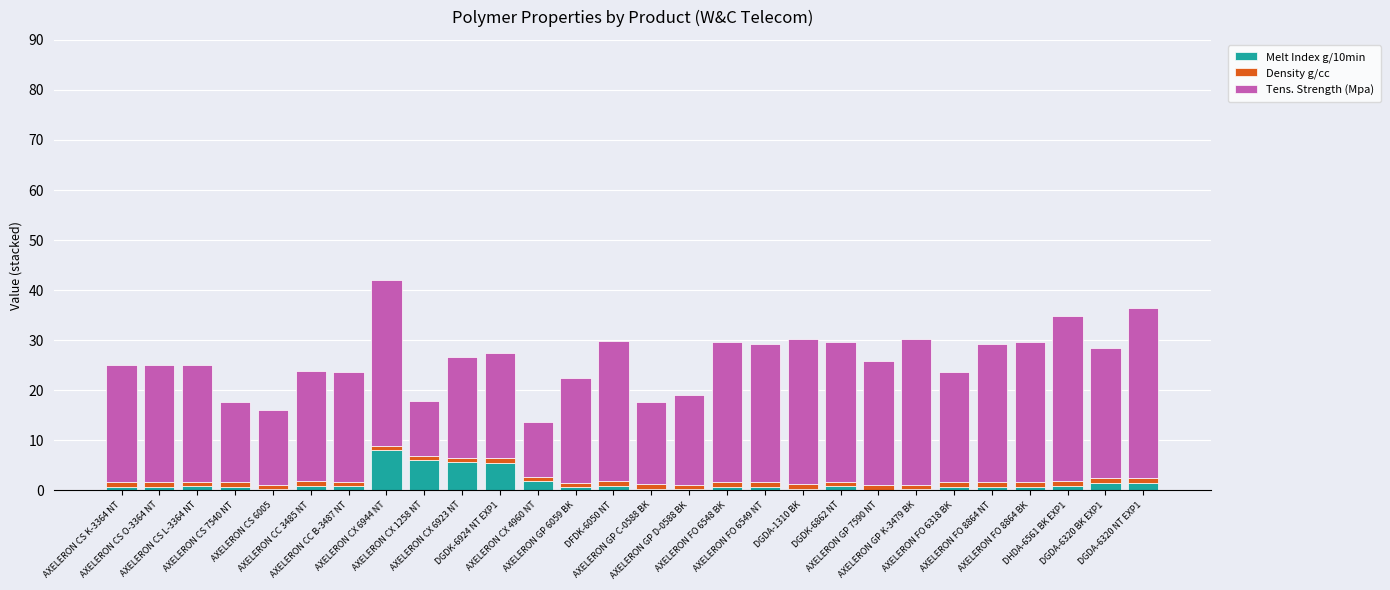

What are all the series names shown in the legend?

Melt Index g/10min, Density g/cc, Tens. Strength (Mpa)